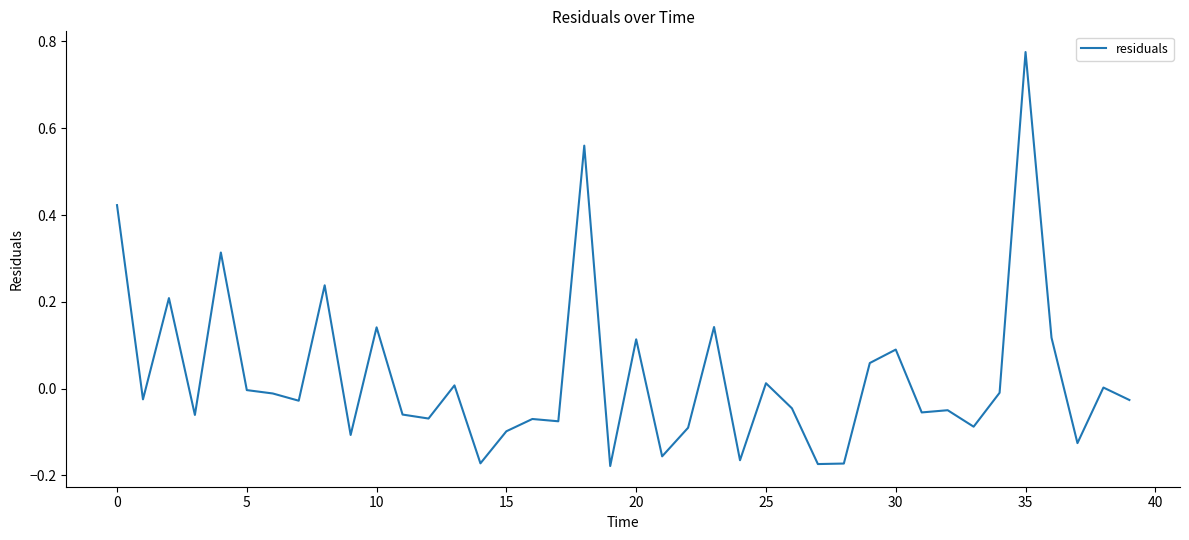

Is this an area chart (filled region under the line)?

No